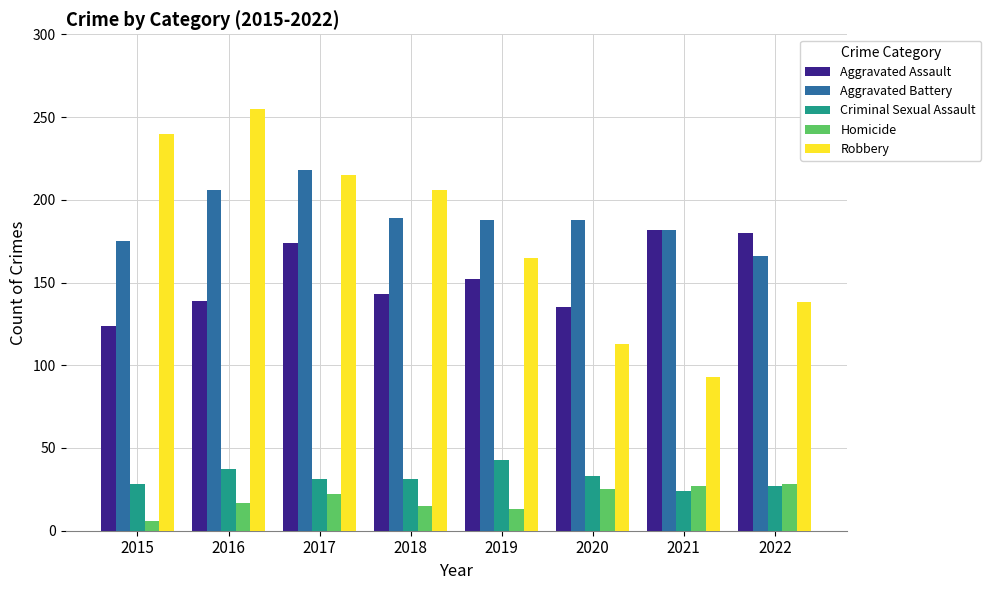

What is the value of the Aggravated Assault bar at the 7th from the left?

182